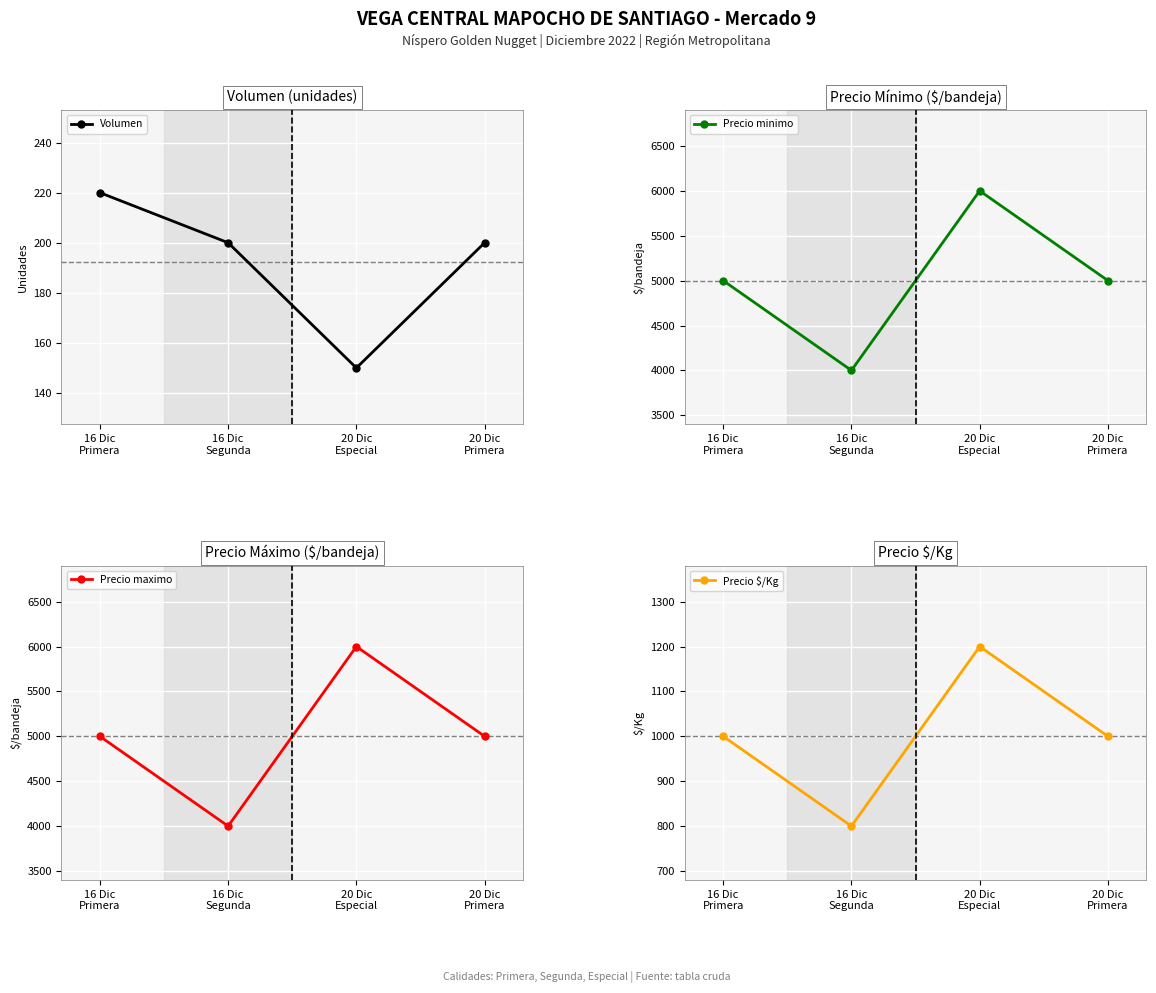

What is the label of the 1st point from the left?

16 Dic
Primera